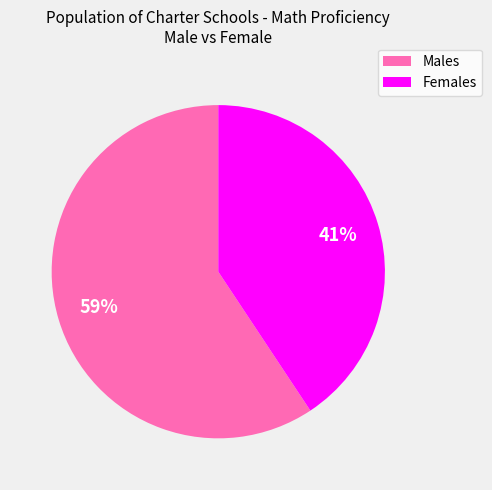

Does any single category account for the majority?

Yes